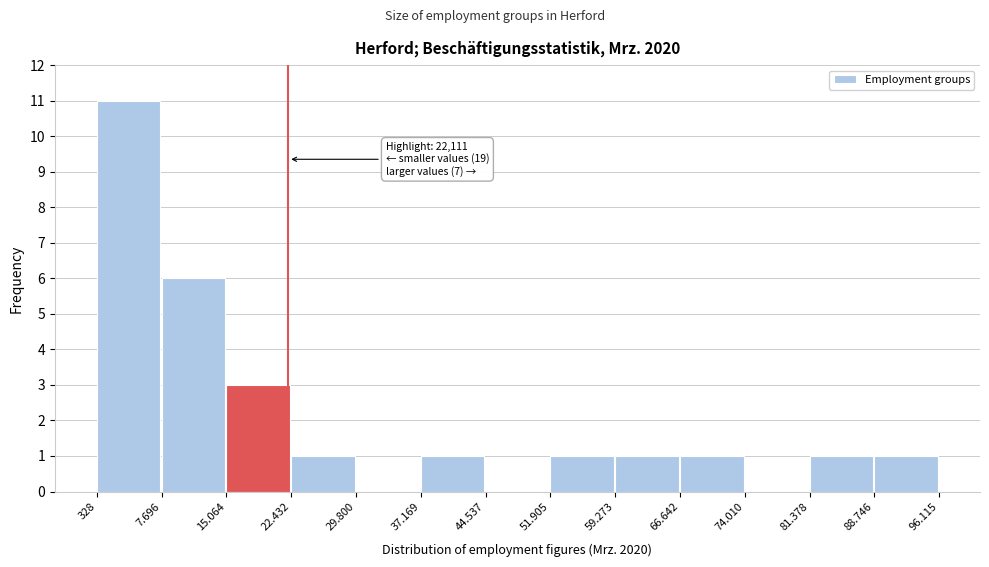

Reading left to right, what are all the values shown in this chart?

328=11	7.696=6	15.064=3	22.432=1	29.800=0	37.169=1	44.537=0	51.905=1	59.273=1	66.642=1	74.010=0	81.378=1	88.746=1